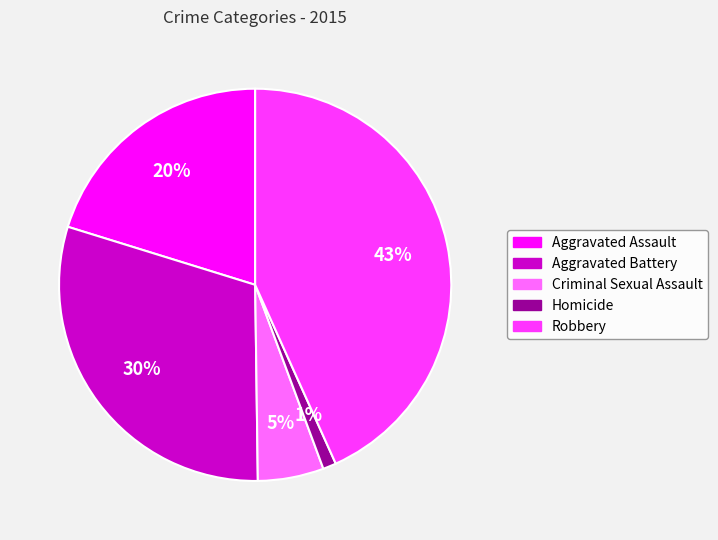

To the nearest percent, what is the average slice percentage?

20%